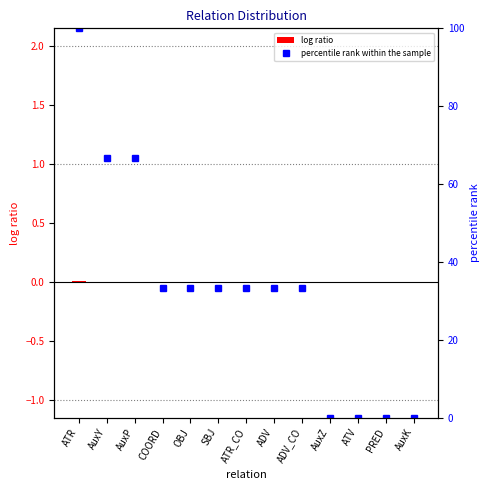

Which category has the highest value across all series?

ATR